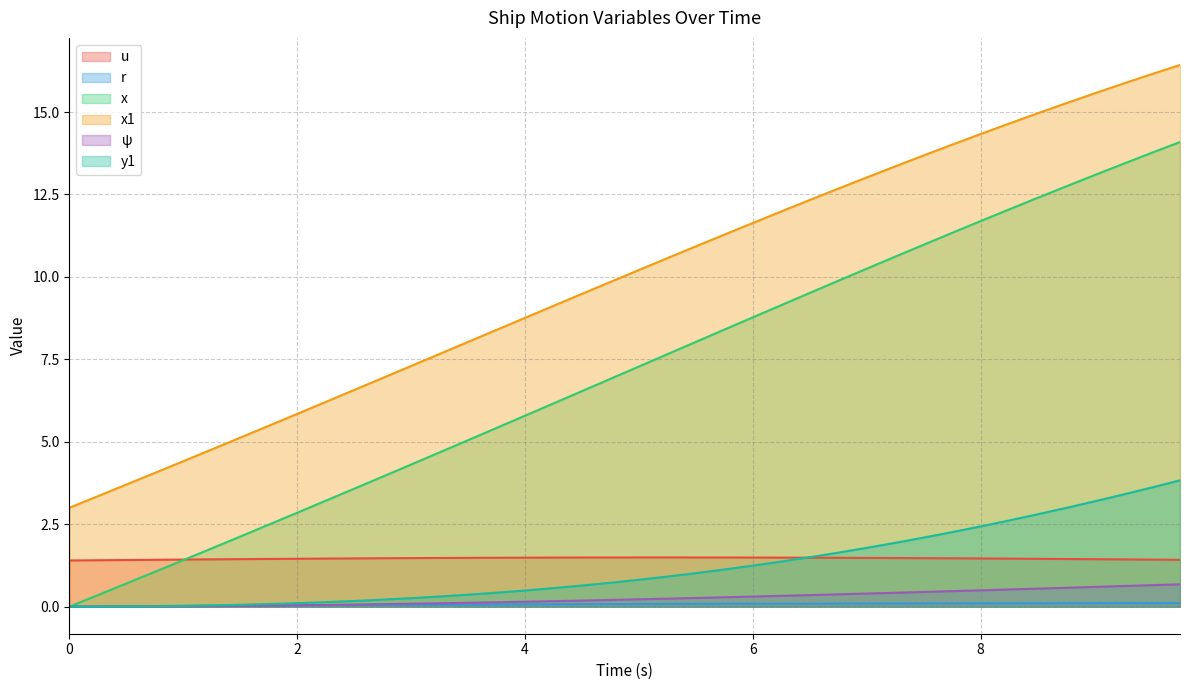

What is the total value across all series at 9.0?

34.0